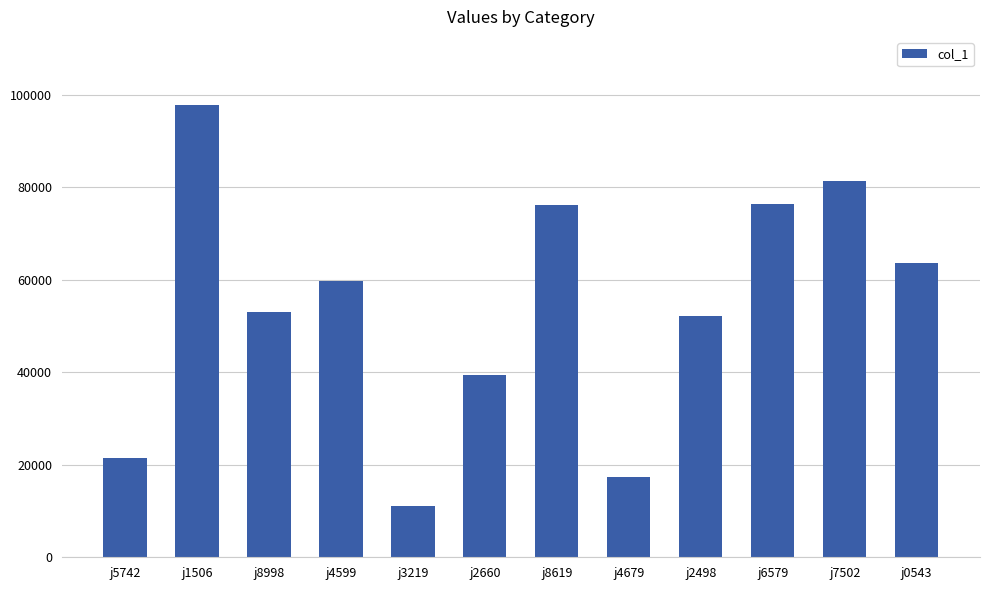

True or false: the data shows 39495 at j2660.

True